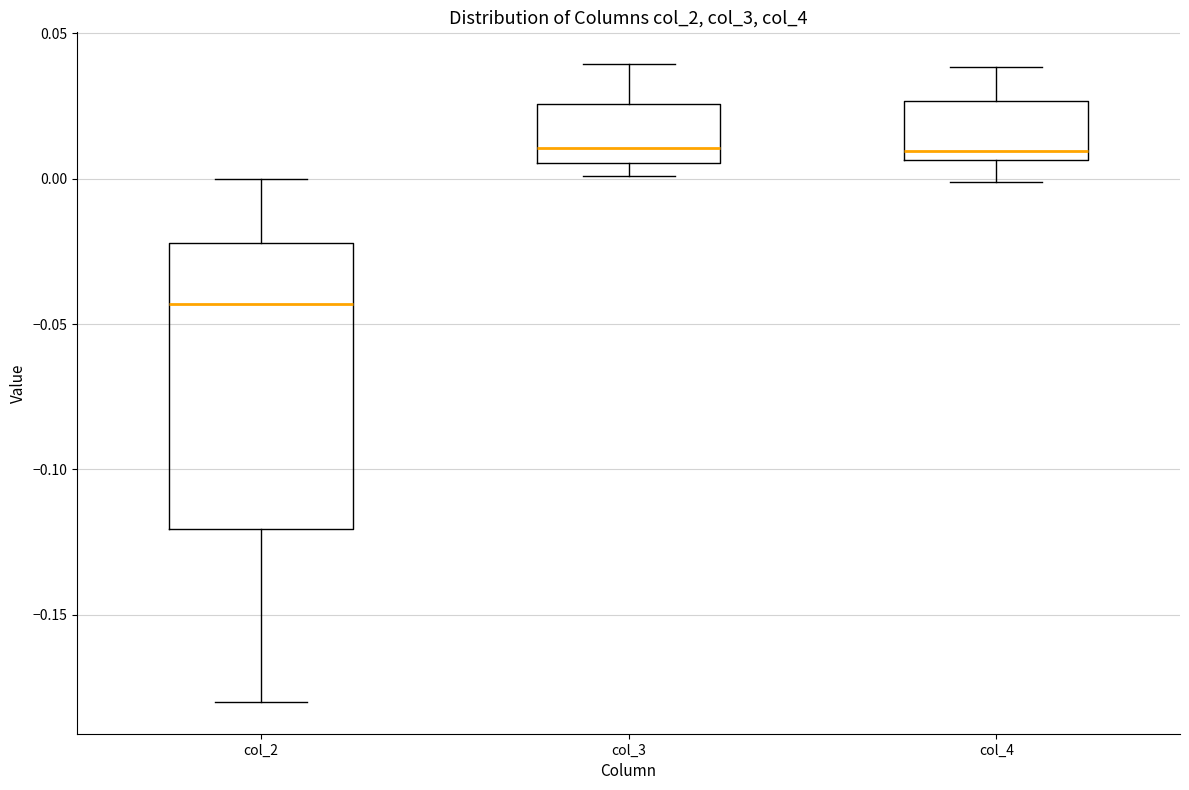

Where does the median line of the box for col_3 sit on the y-axis? The values are not printed on the chart, so give them approximately, as read against the axis.

0.010